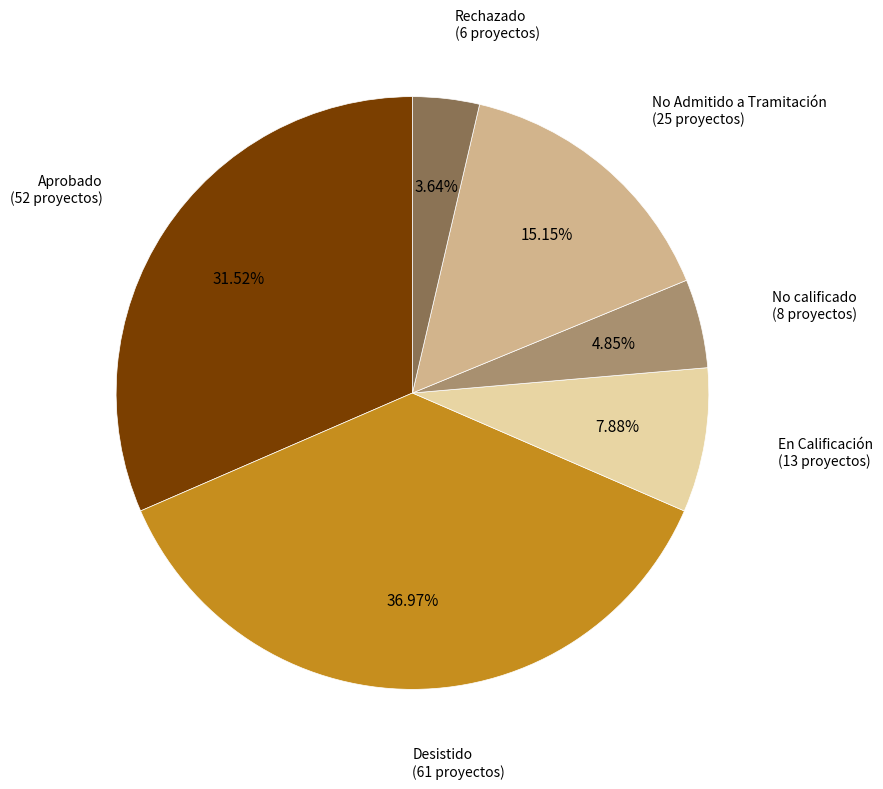

To the nearest percent, what is the average slice percentage?

17%